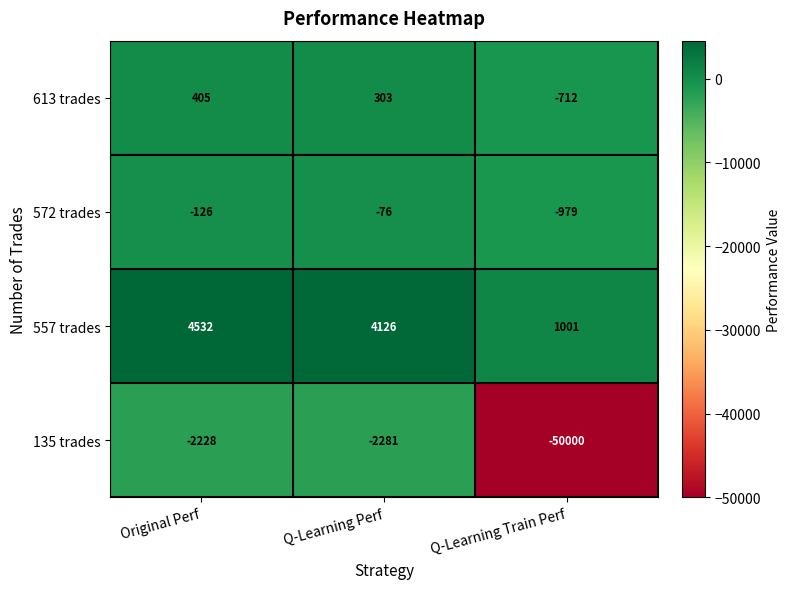

Which series changed the most between Original Perf and Q-Learning Train Perf?

135 trades